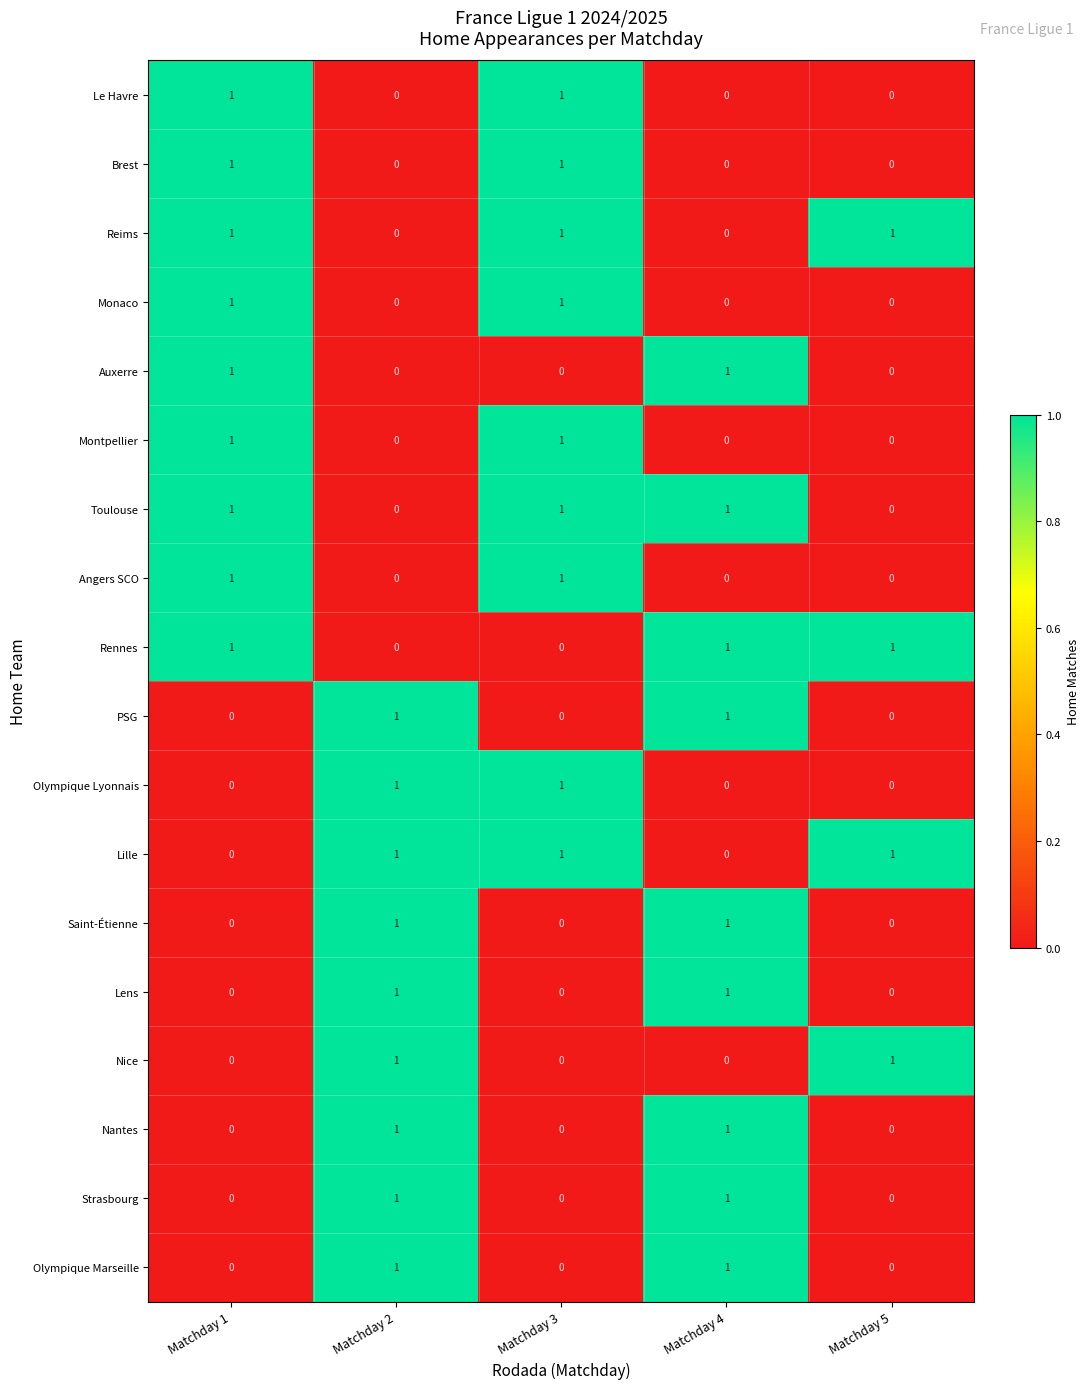

Count the Strasbourg values in the range 0 to 1.

5